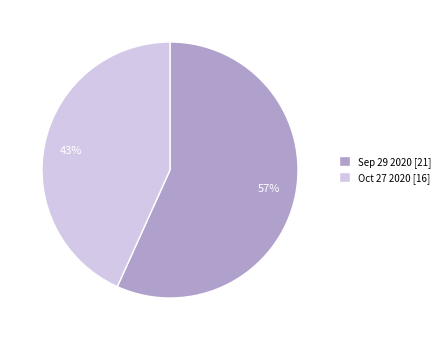

What percentage is the Oct 27 2020 slice, to the nearest percent?

43%